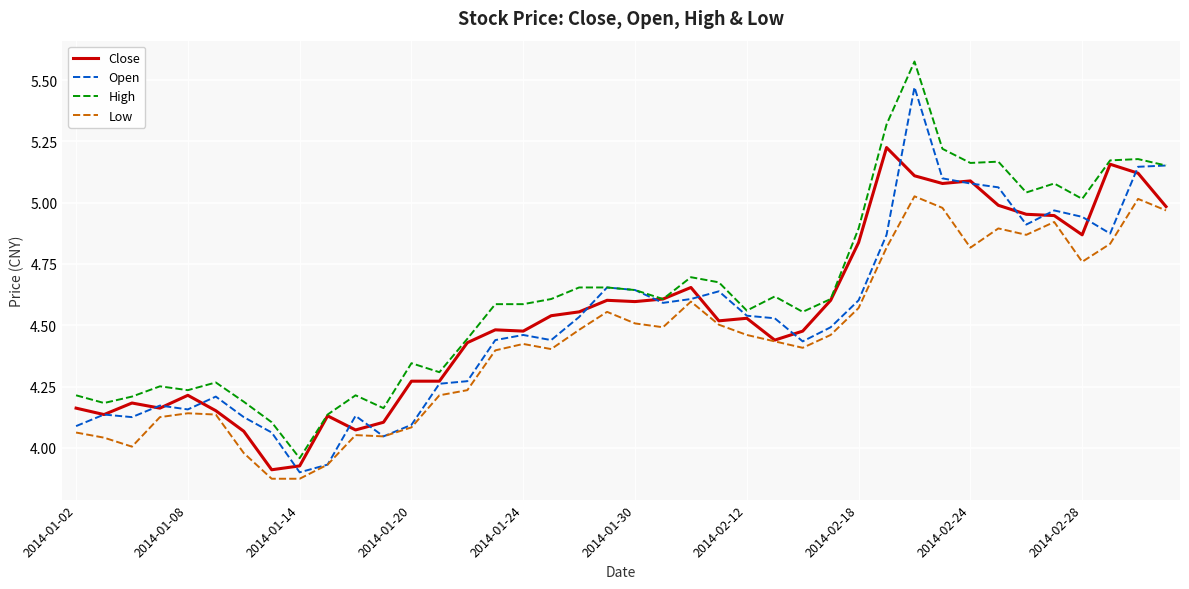

True or false: Low and High intersect in this chart.

False